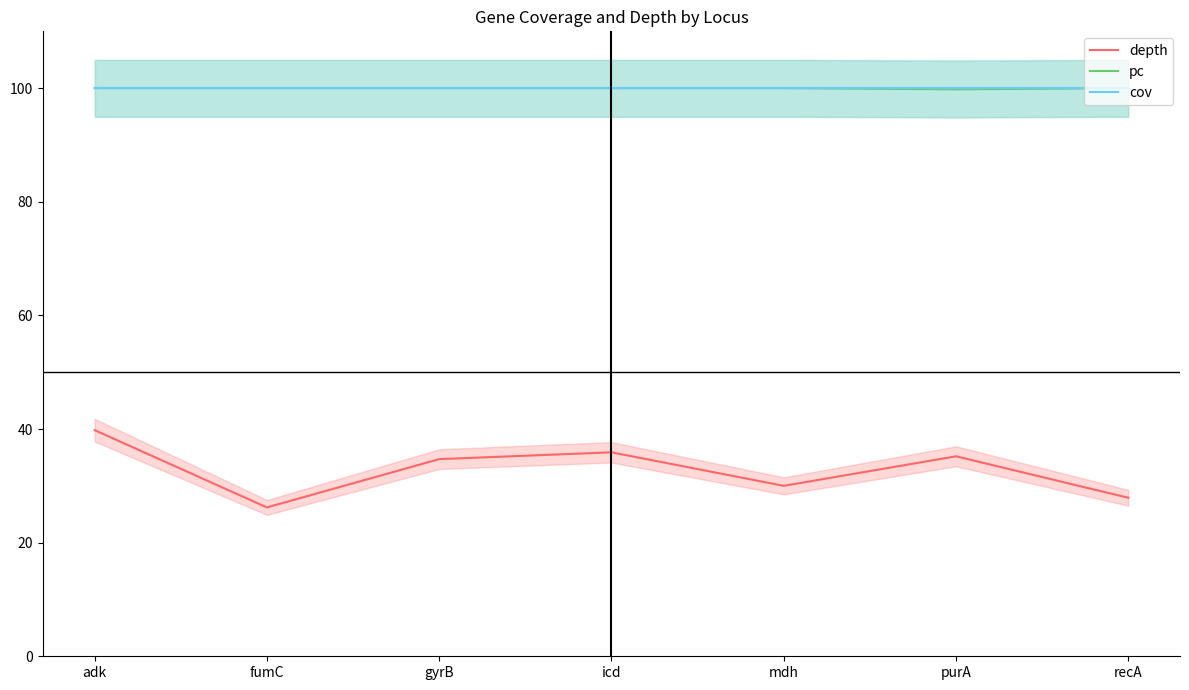

Reading left to right, transcribe all the data shown in this chart.

depth: adk=39.8	fumC=26.2	gyrB=34.7	icd=35.9	mdh=30.0	purA=35.2	recA=27.9
pc: adk=100.0	fumC=100.0	gyrB=100.0	icd=100.0	mdh=100.0	purA=99.8	recA=100.0
cov: adk=100.0	fumC=100.0	gyrB=100.0	icd=100.0	mdh=100.0	purA=100.0	recA=100.0